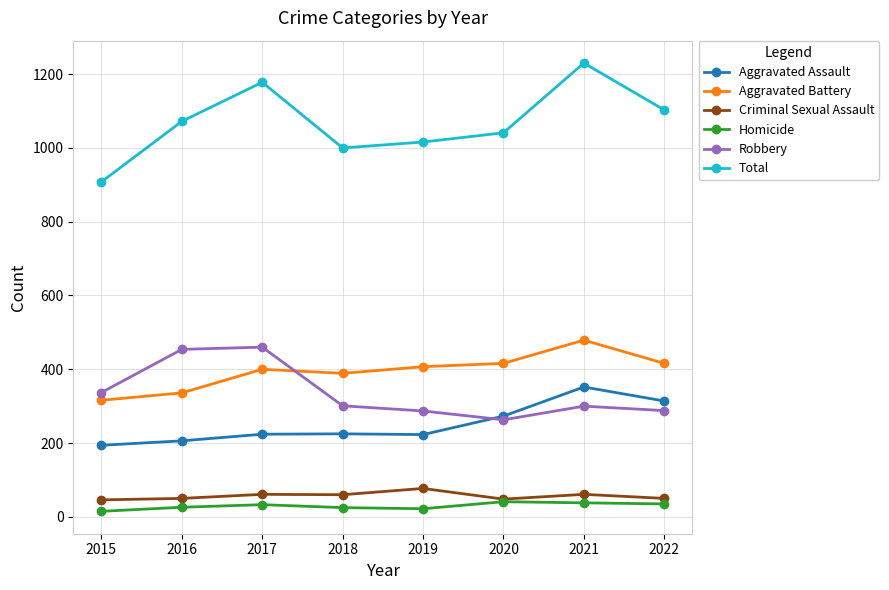

What is the difference between the Aggravated Battery values at 2015 and 2019?

91